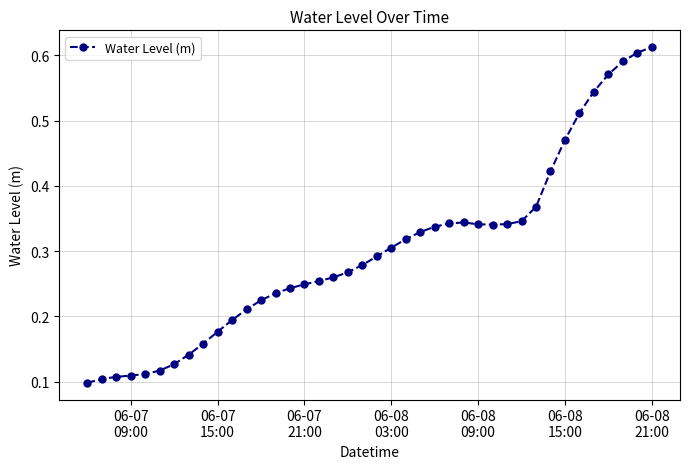

Count the values in the range 0 to 1.

40